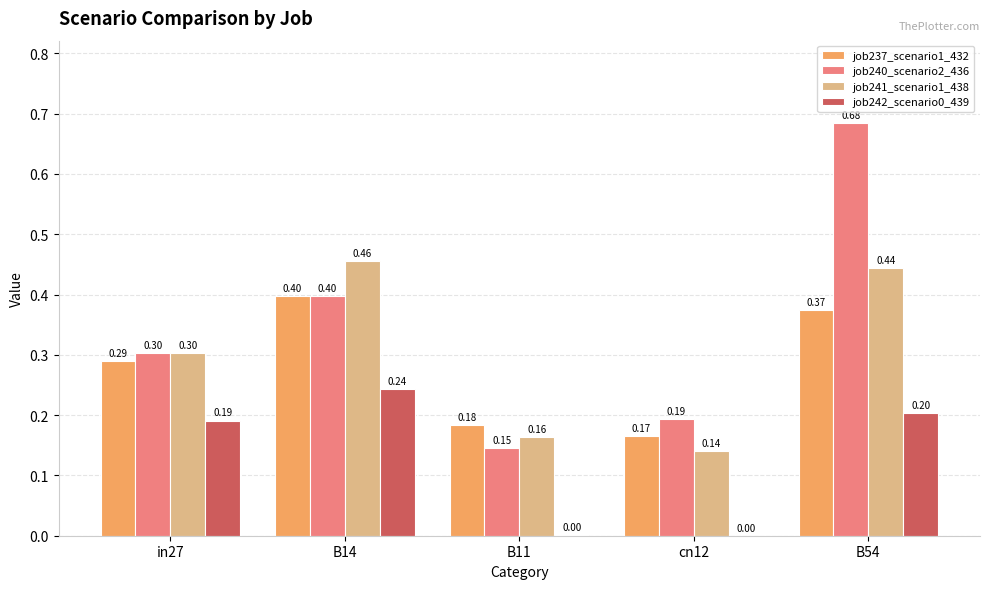

How many groups of bars are there?

5